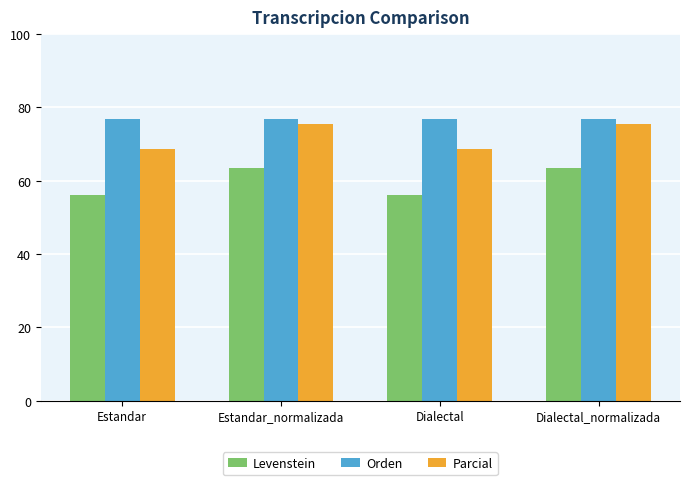

Between Estandar and Dialectal_normalizada, which series saw the biggest shift?

Levenstein